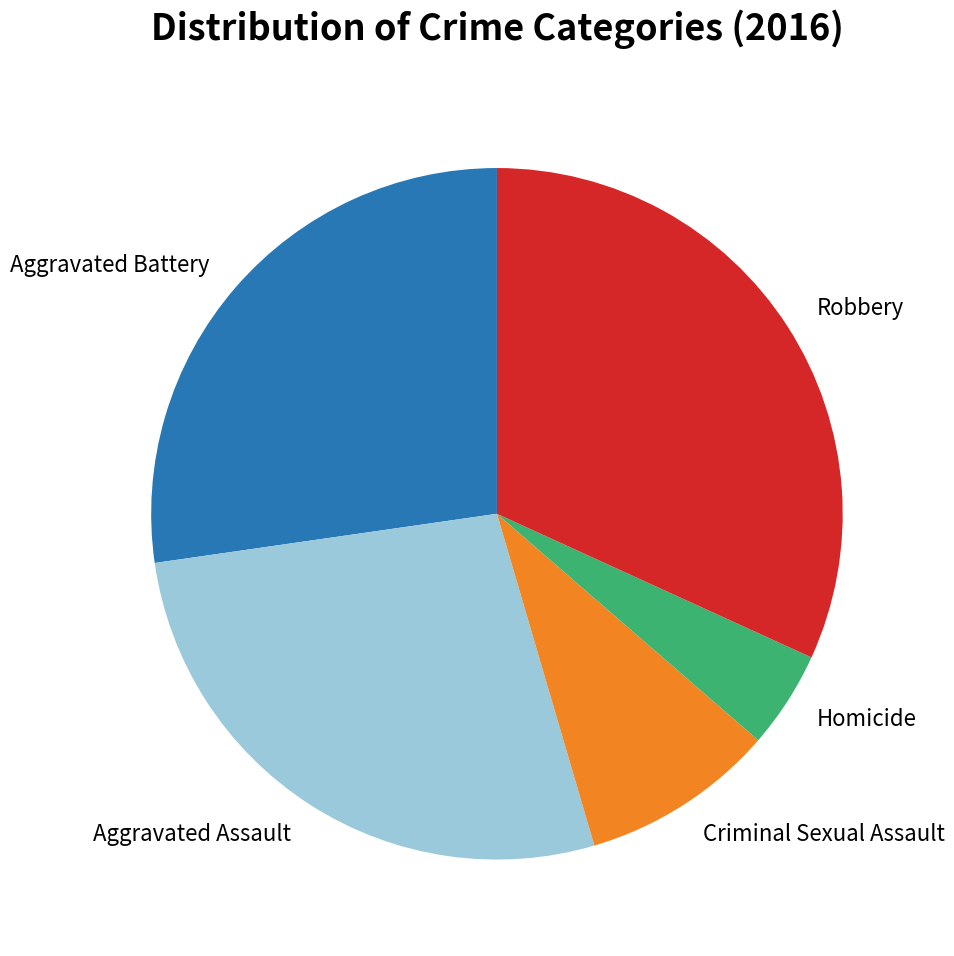

What is the largest slice in the pie chart?

Robbery